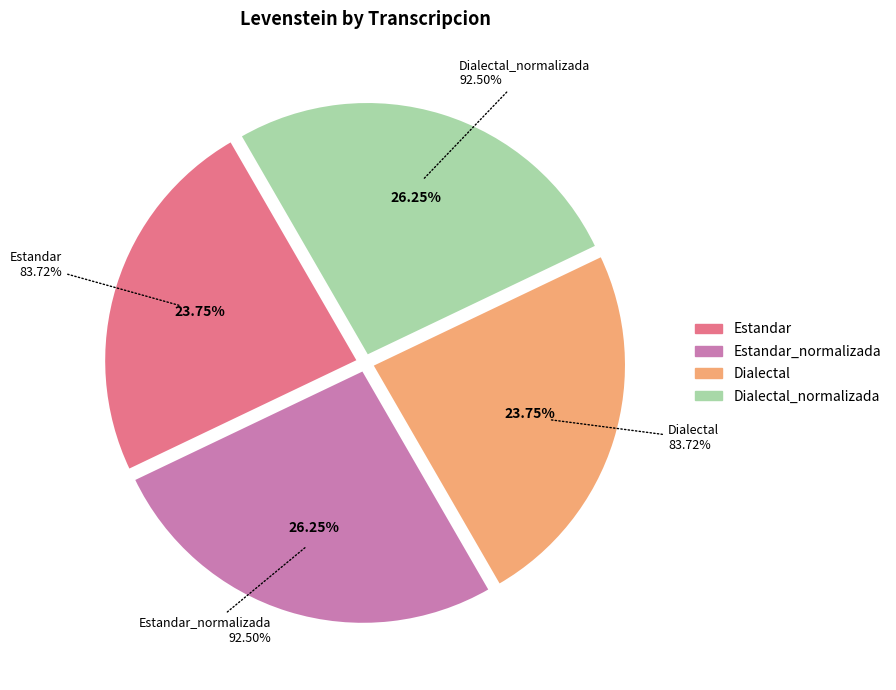

Is there any slice that represents more than half of the pie?

No